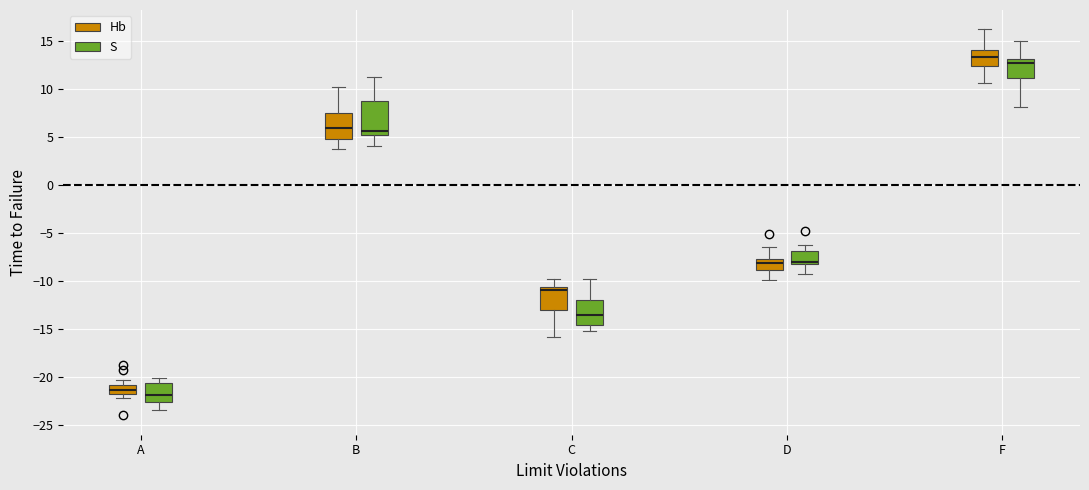

Reading left to right, transcribe this box plot: for each box, give where its median line is, the range the box spans, and where its two whiskers end, as read against the y-axis. The values are not printed on the chart, so give them approximately, as read against the axis.

A (Hb): median -21.5, box -22.0 to -21.0, whiskers -22.0 (just below the box's lower edge) to -20.5
A (S): median -22.0, box -22.5 to -20.5, whiskers -23.5 to -20.0
B (Hb): median 6.0, box 5.0 to 7.5, whiskers 4.0 to 10.0
B (S): median 5.5, box 5.0 to 9.0, whiskers 4.0 to 11.0
C (Hb): median -11.0, box -13.0 to -10.5, whiskers -16.0 to -10.0
C (S): median -13.5, box -14.5 to -12.0, whiskers -15.0 to -10.0
D (Hb): median -8.0, box -9.0 to -7.5, whiskers -10.0 to -6.5
D (S): median -8.0 (drawn on the box's lower edge), box -8.0 to -7.0, whiskers -9.0 to -6.5
F (Hb): median 13.5, box 12.5 to 14.0, whiskers 10.5 to 16.0
F (S): median 13.0 (just below the box's upper edge), box 11.0 to 13.0, whiskers 8.0 to 15.0